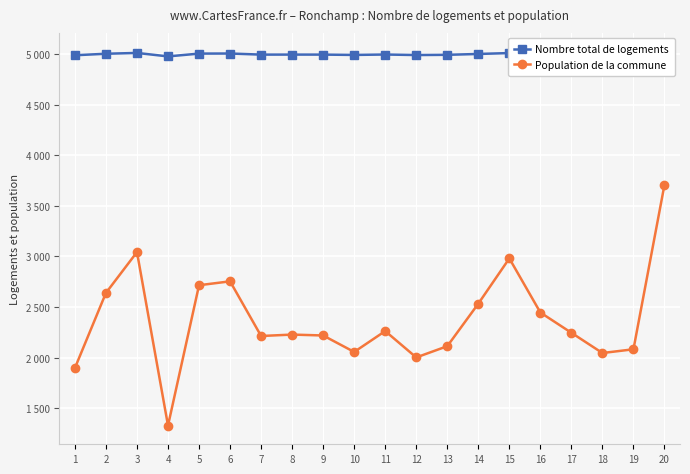

Between 15 and 3, which is larger?

3